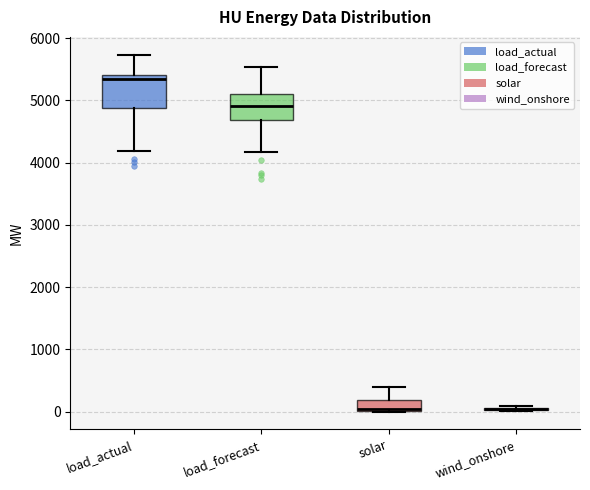

Reading left to right, transcribe this box plot: for each box, give where its median line is, the range the box spans, and where its two whiskers end, as read against the y-axis. The values are not printed on the chart, so give them approximately, as read against the axis.

load_actual: median 5300, box 4900 to 5400, whiskers 4200 to 5700
load_forecast: median 4900, box 4700 to 5100, whiskers 4200 to 5500
solar: median 100, box 0 to 200, whiskers 0 to 400
wind_onshore: box collapsed to a line at 0, whiskers 0 to 100